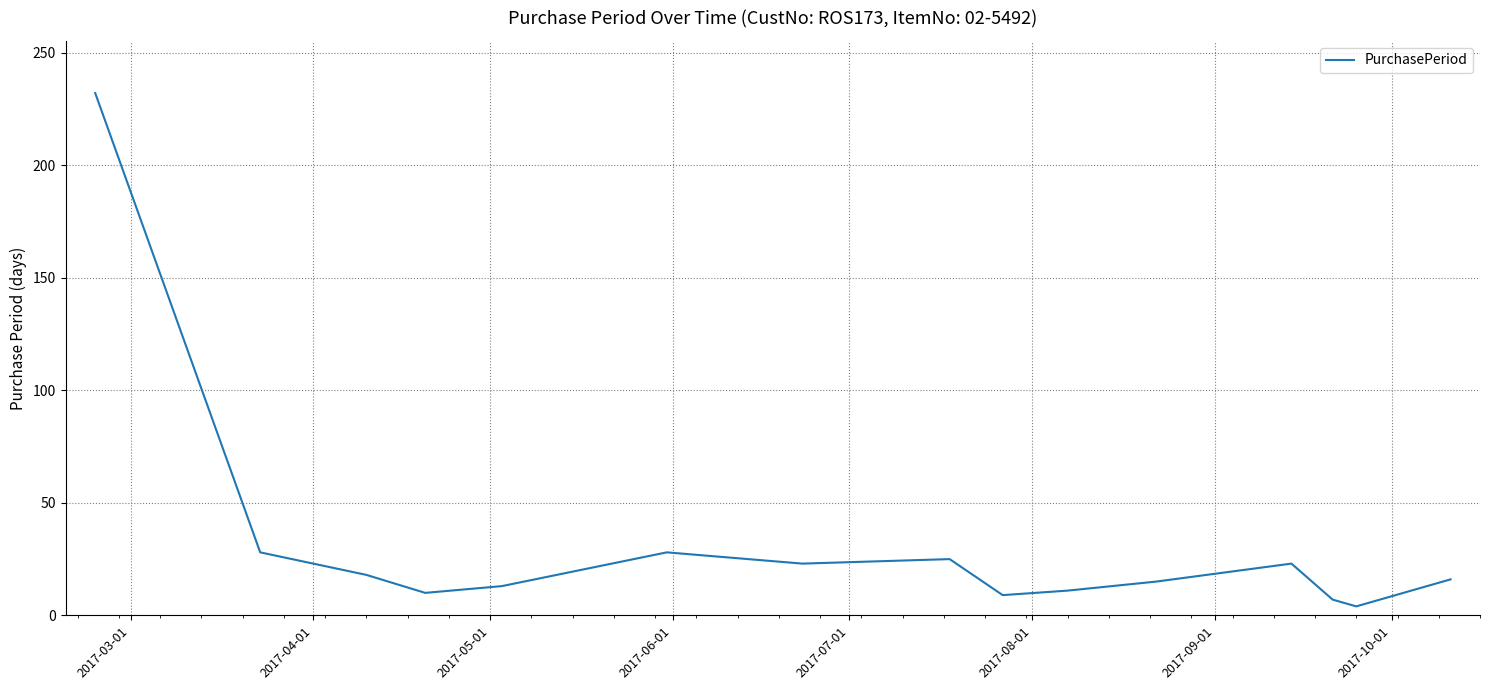

What is the difference between the maximum and minimum values?

228